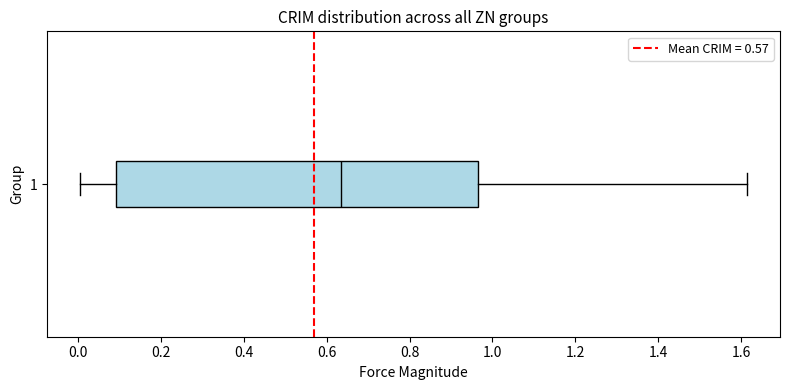

Where does the left whisker of the box at y = 1 end on the x-axis? The values are not printed on the chart, so give them approximately, as read against the axis.

0.00